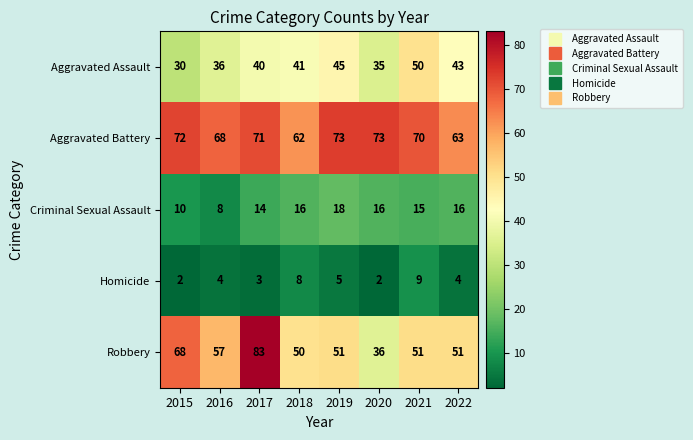

Count the number of data series in this chart.

5